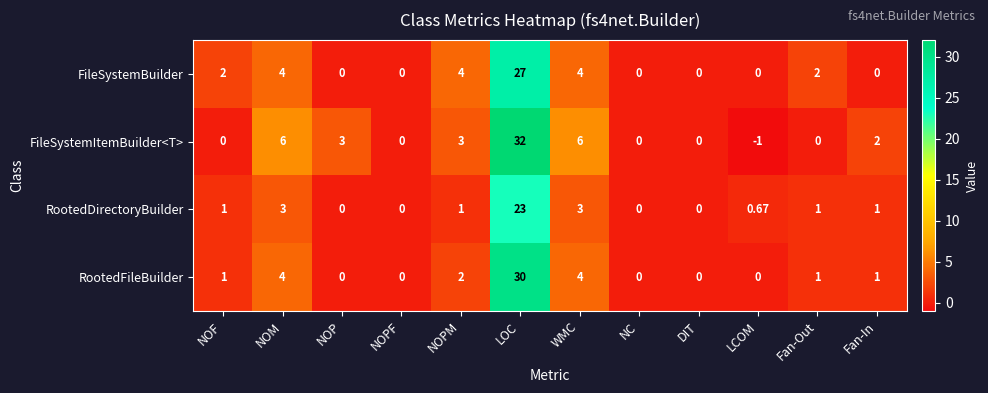

Which series has the widest spread of values?

FileSystemItemBuilder<T>